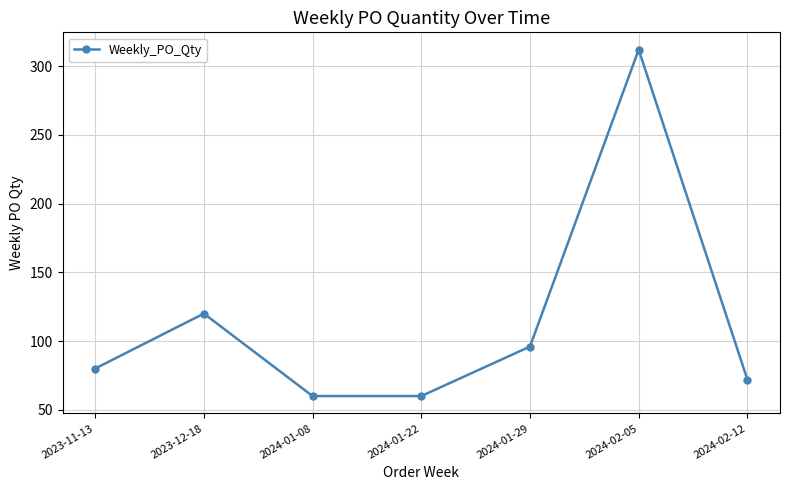

True or false: the data has more than 1 interior local peaks.

True